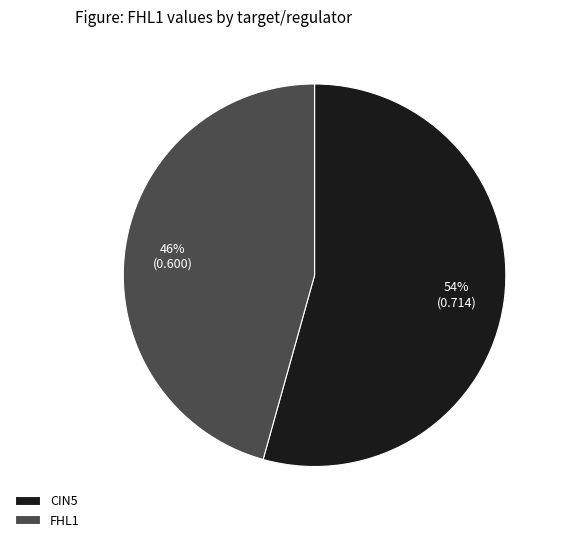

The FHL1 slice represents 46% of the pie. True or false?

True